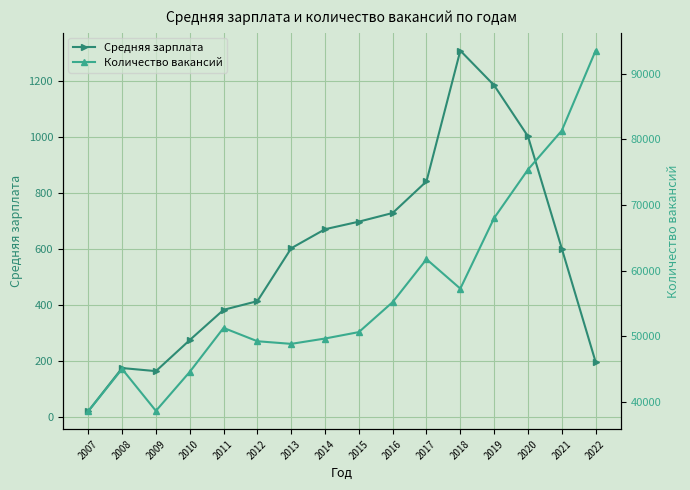

What is the sum of the Средняя зарплата values at 2007 and 2013?

624